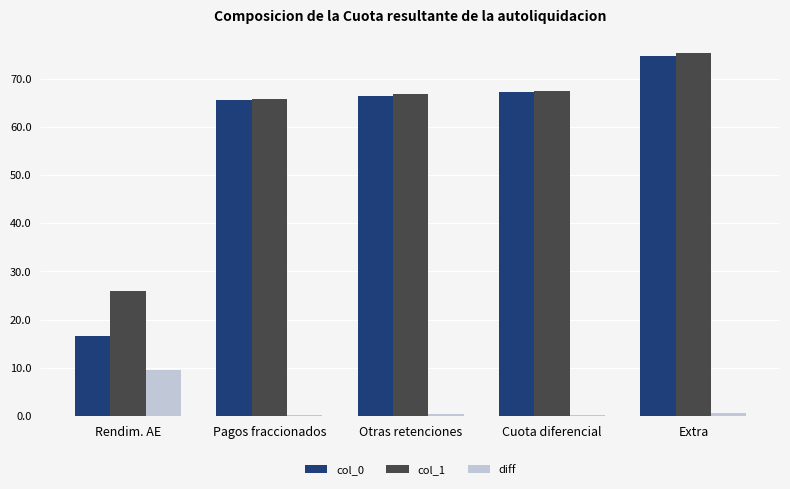

What is the greatest value displayed?

75.4